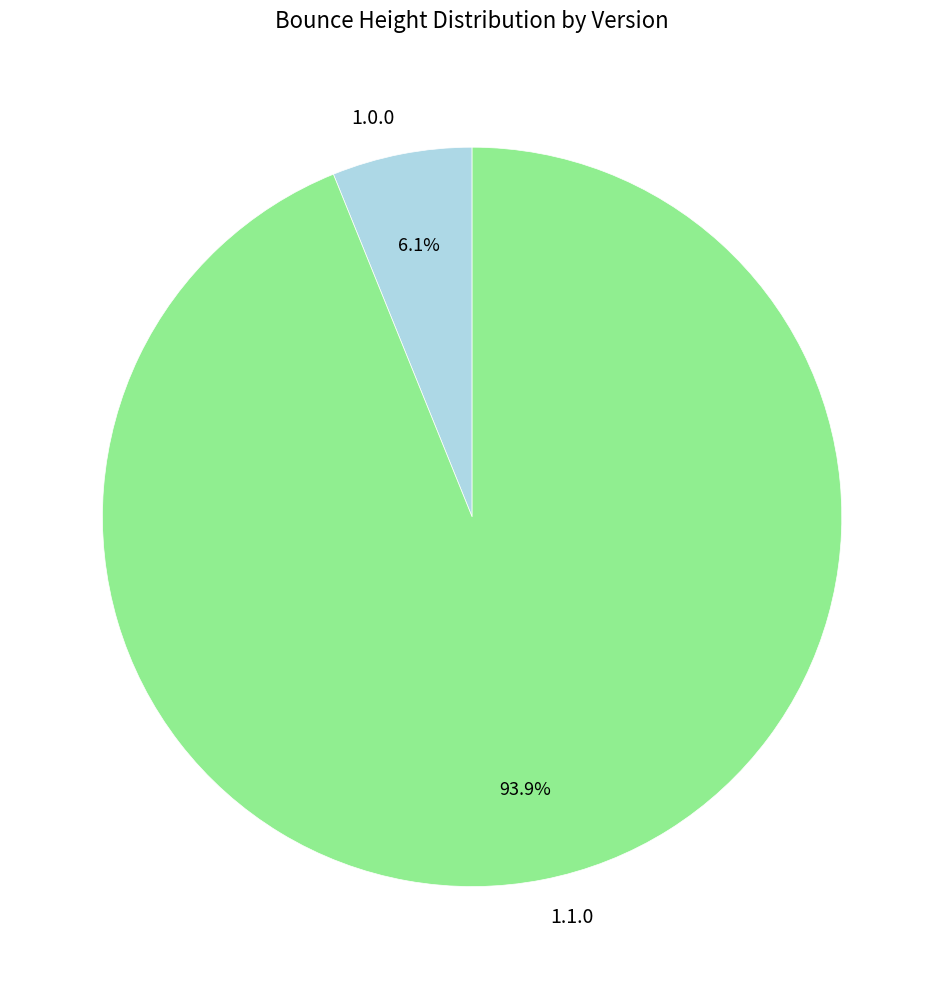

To the nearest percent, what is the difference between the largest and smallest slice percentages?

88%